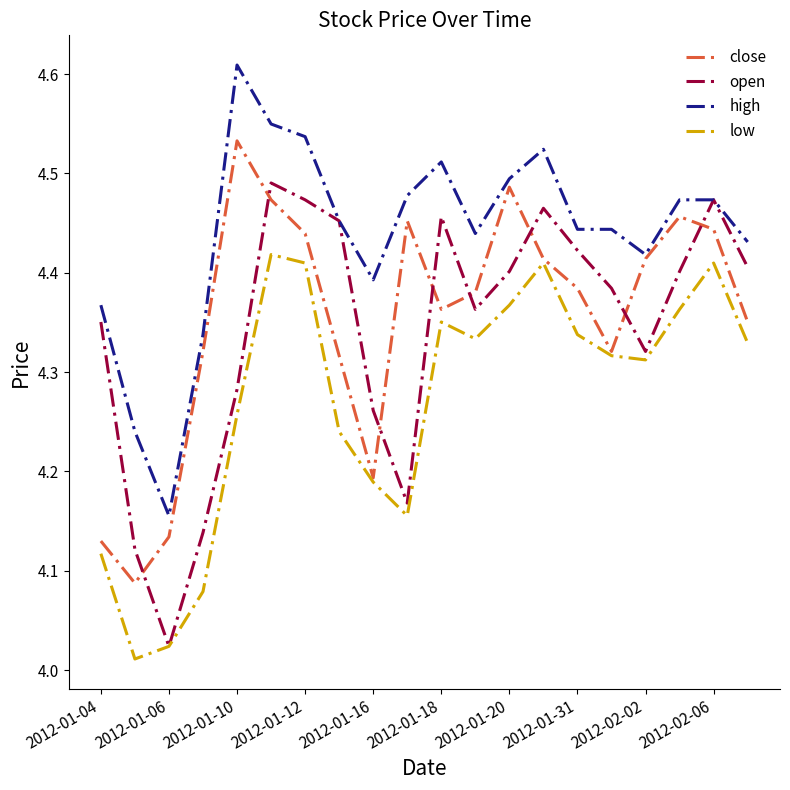

List the series in order of their peak value, lowest first.

low, open, close, high